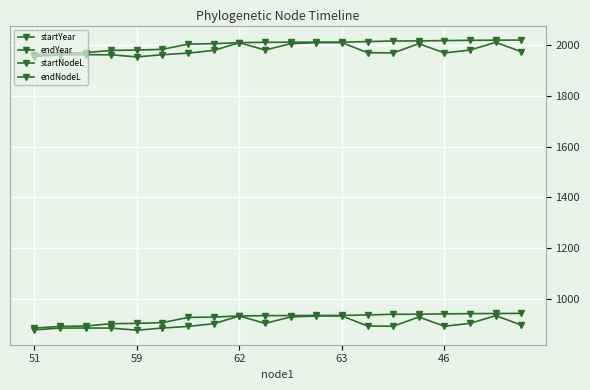

What is the minimum value shown in the chart?

877.5